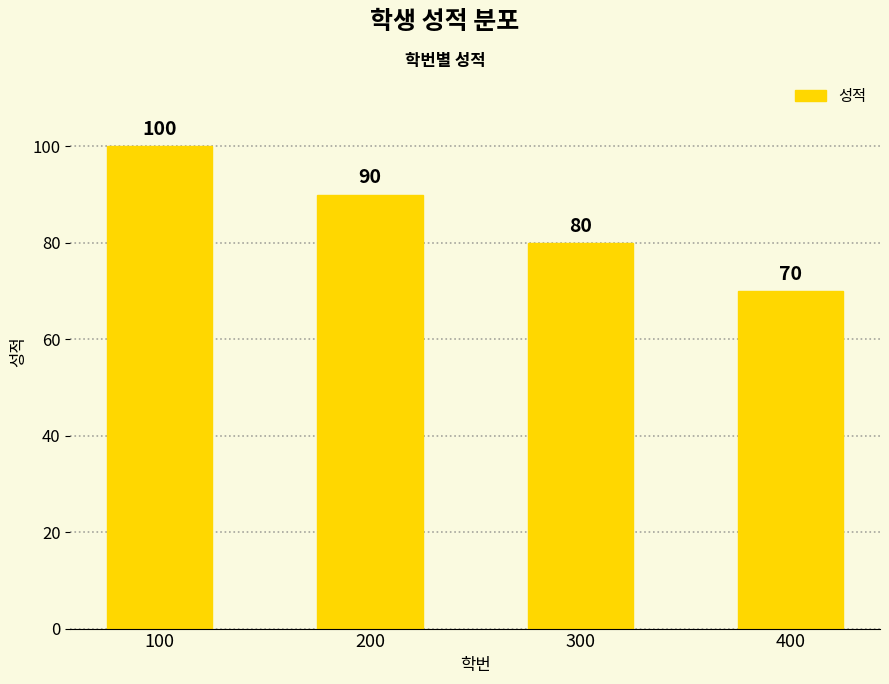

At which label does the data first exceed 90?

100